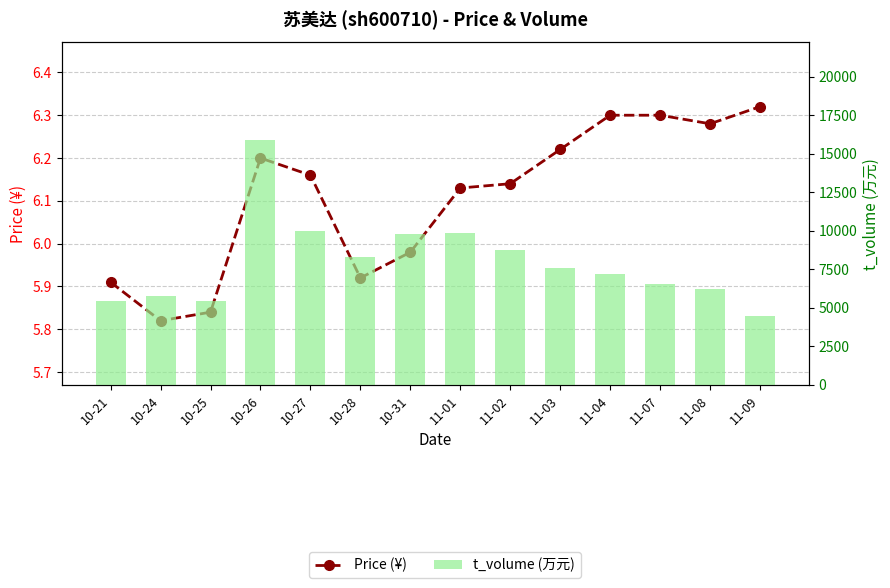

What are all the series names shown in the legend?

Price (¥), t_volume (万元)